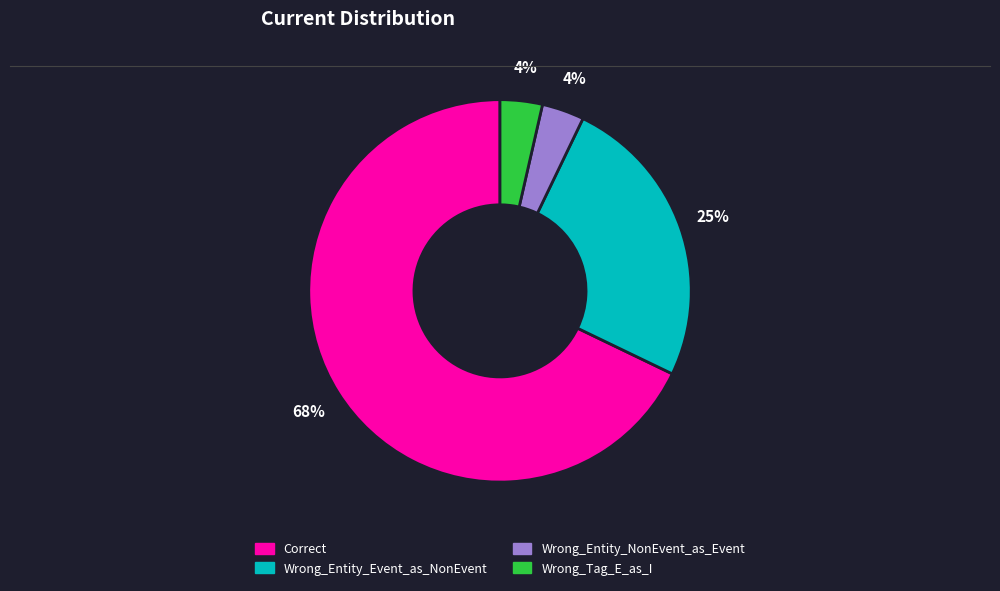

To the nearest percent, what is the average slice percentage?

25%